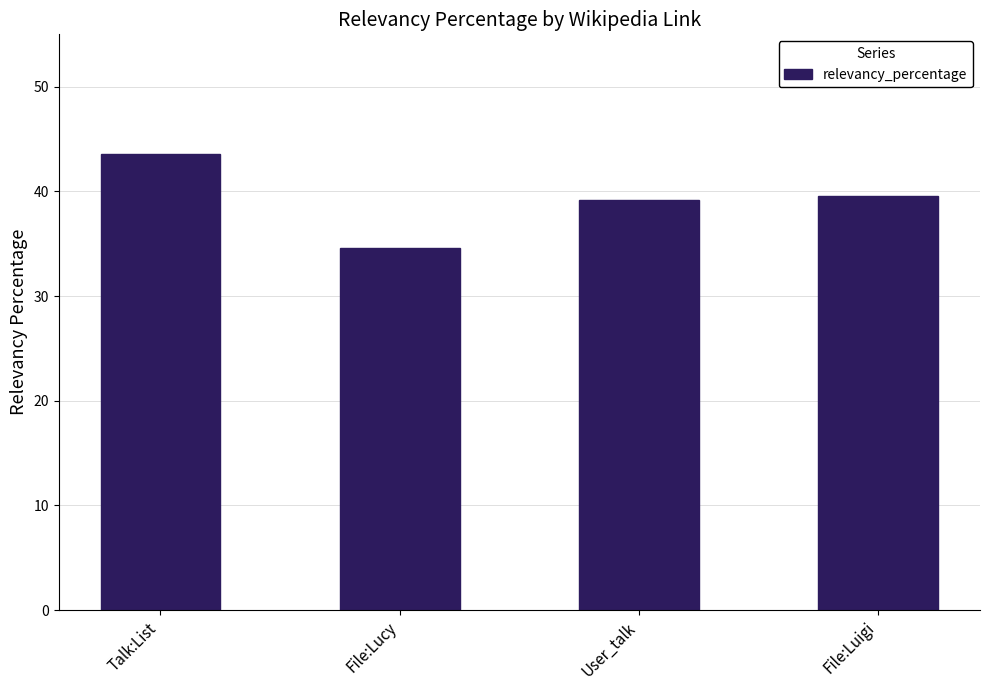

What is the approximate value at File:Luigi?

39.5